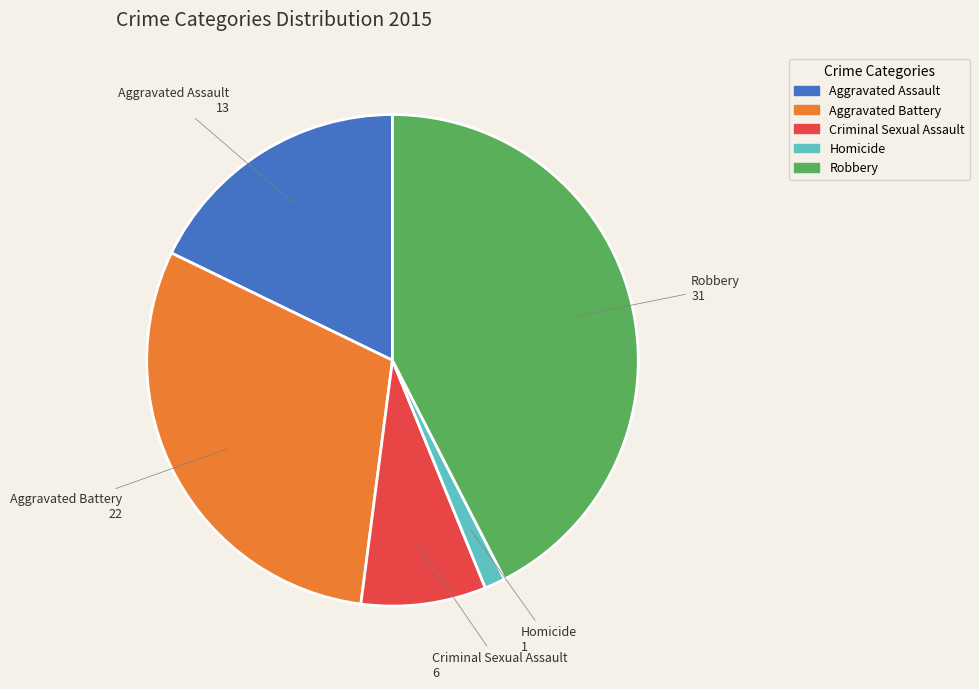

Combined, do Aggravated Battery and Homicide account for over 50%?

No